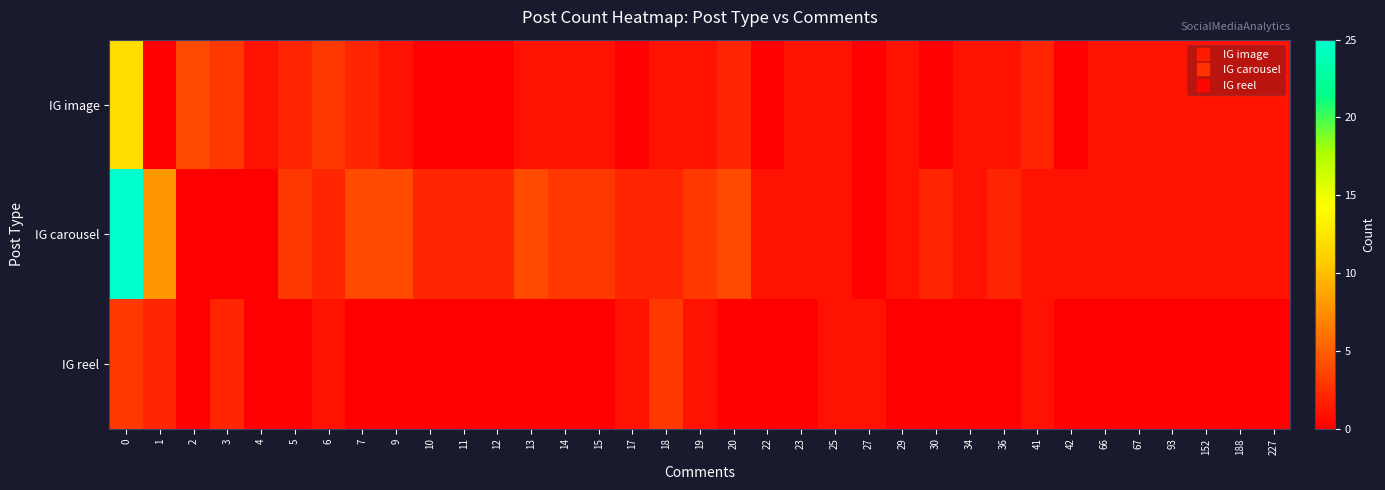

Which category has the lowest value across all series?

1